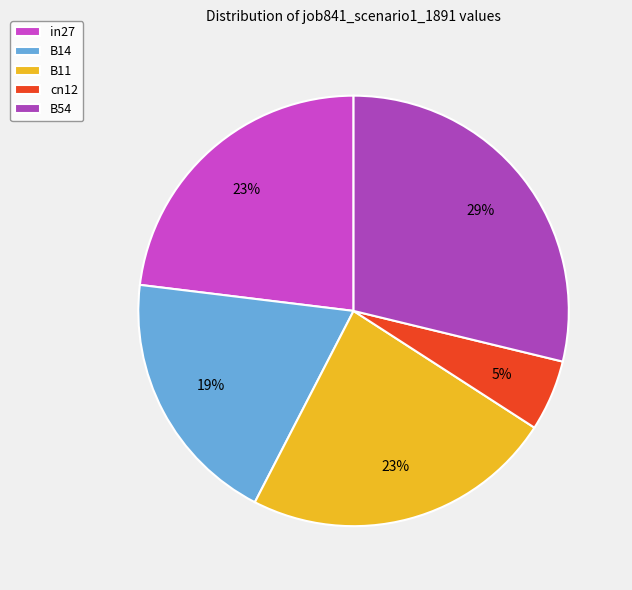

Between in27 and B11, which is larger?

B11